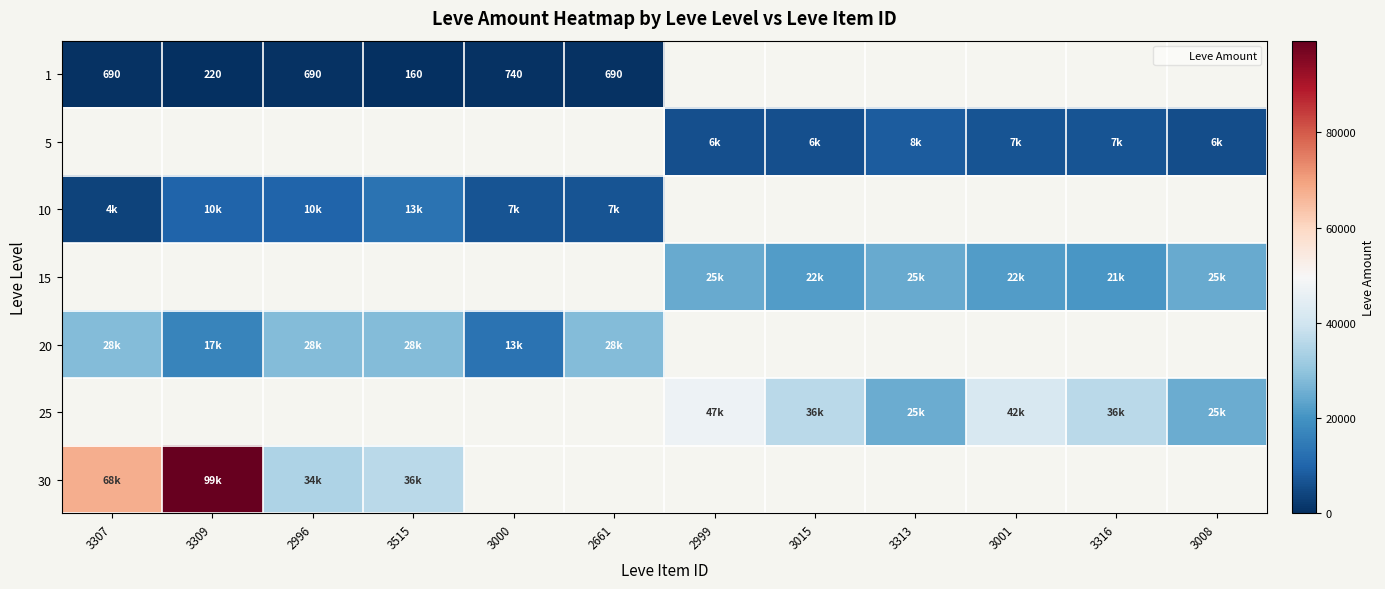

Rank the categories by 30 value from lowest to highest.

2996, 3515, 3307, 3309, 3000, 2661, 2999, 3015, 3313, 3001, 3316, 3008